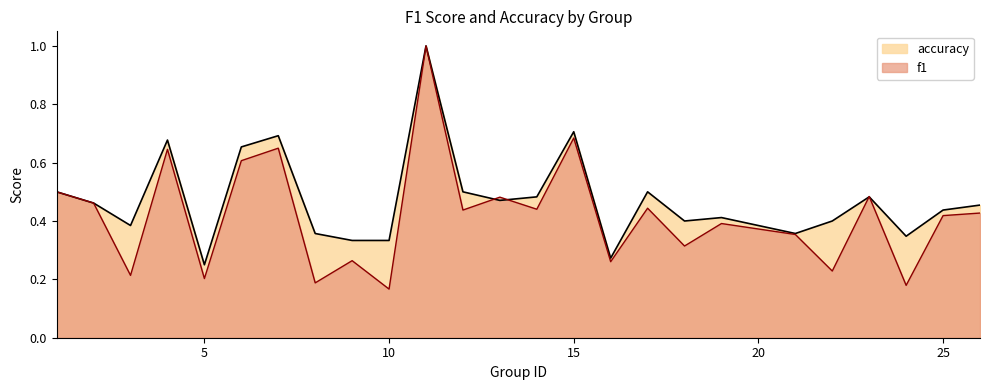

Between 8 and 15, which is larger?

15